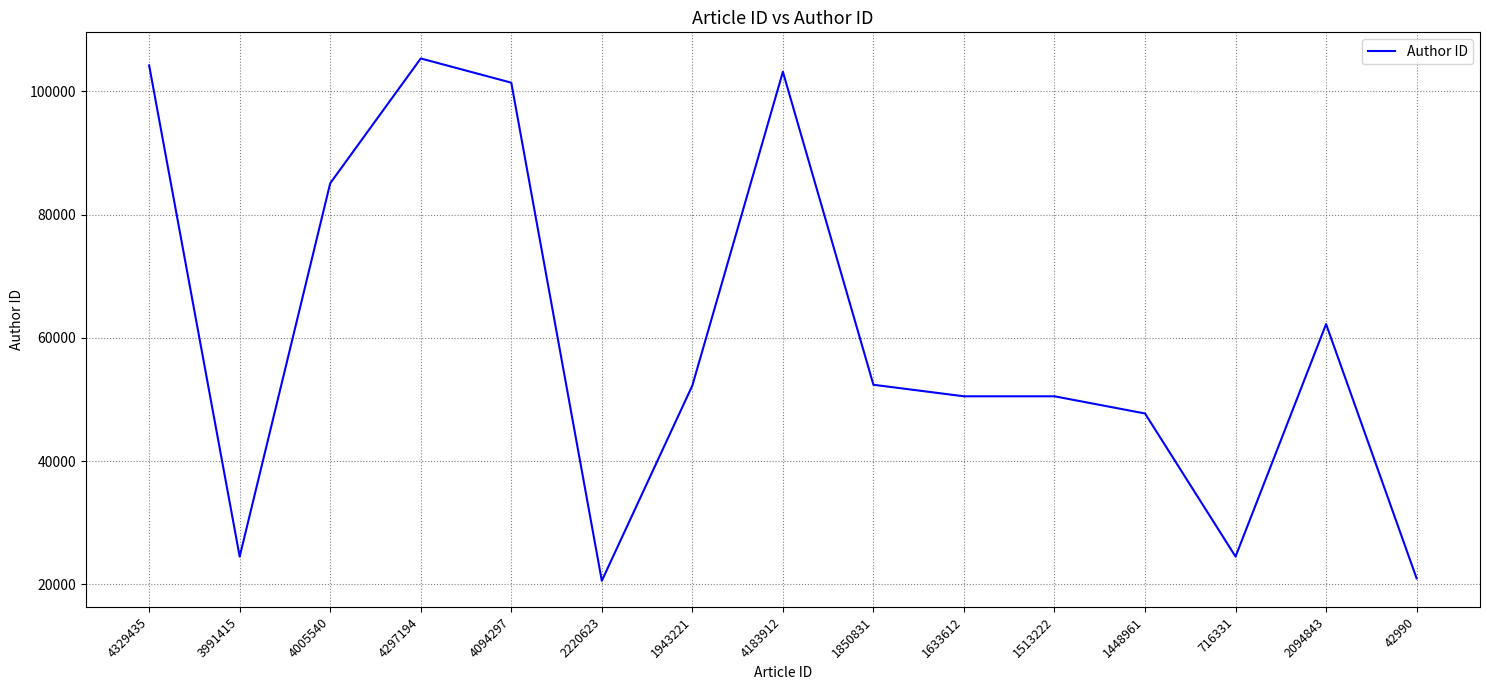

What is the smallest value displayed?

20568